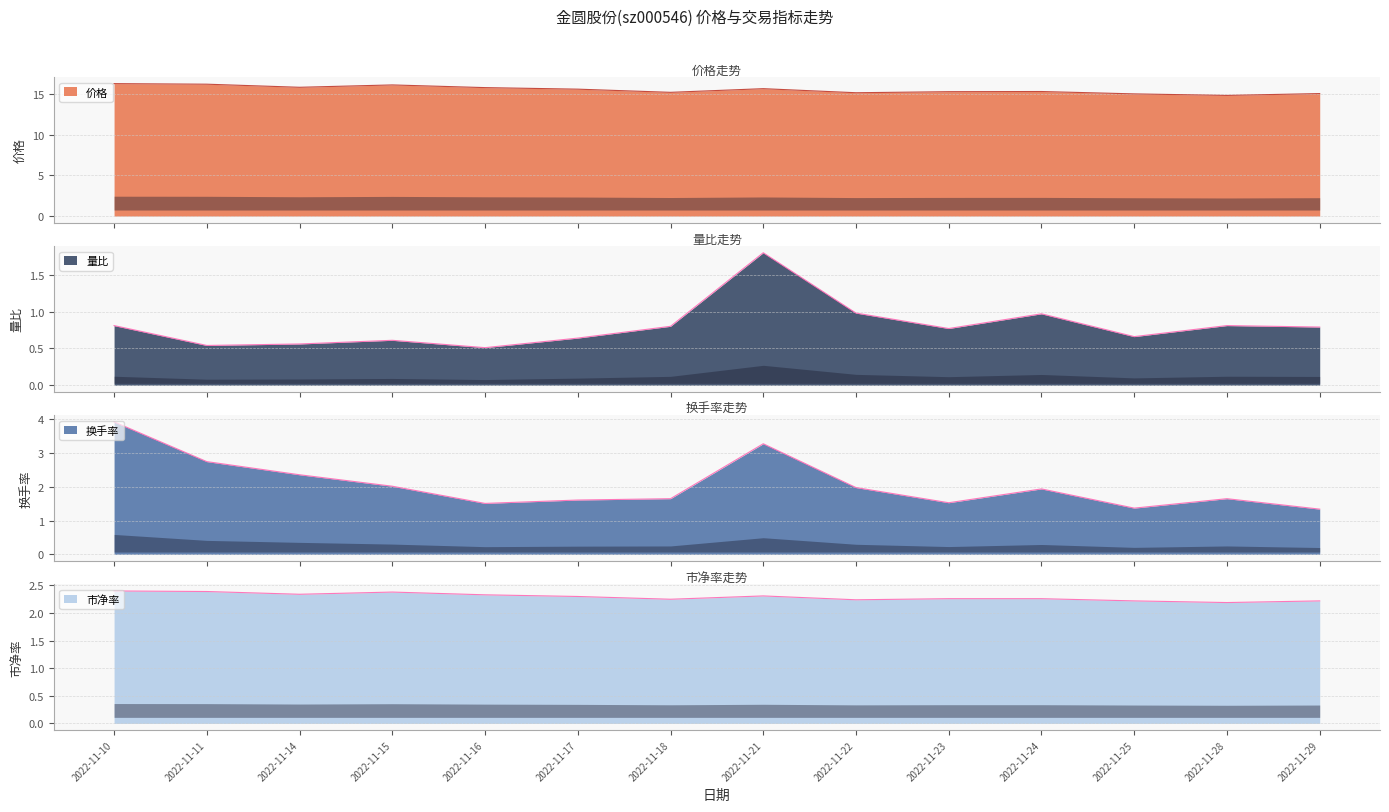

List the series in order of their peak value, lowest first.

量比, 市净率, 换手率, 价格